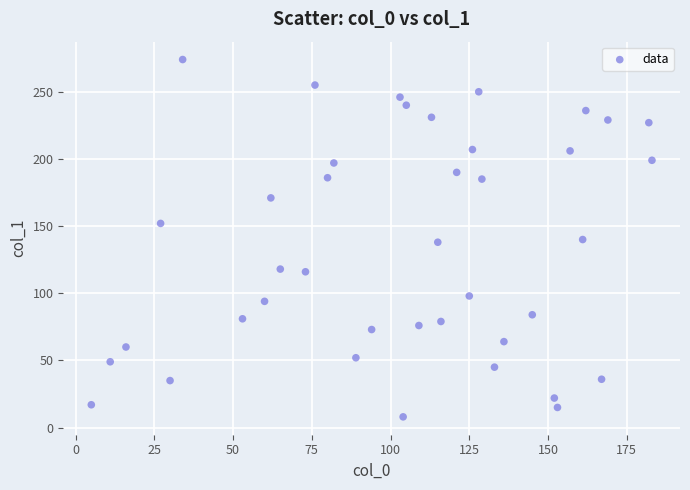

What is the range of X values (max minus min)?

178